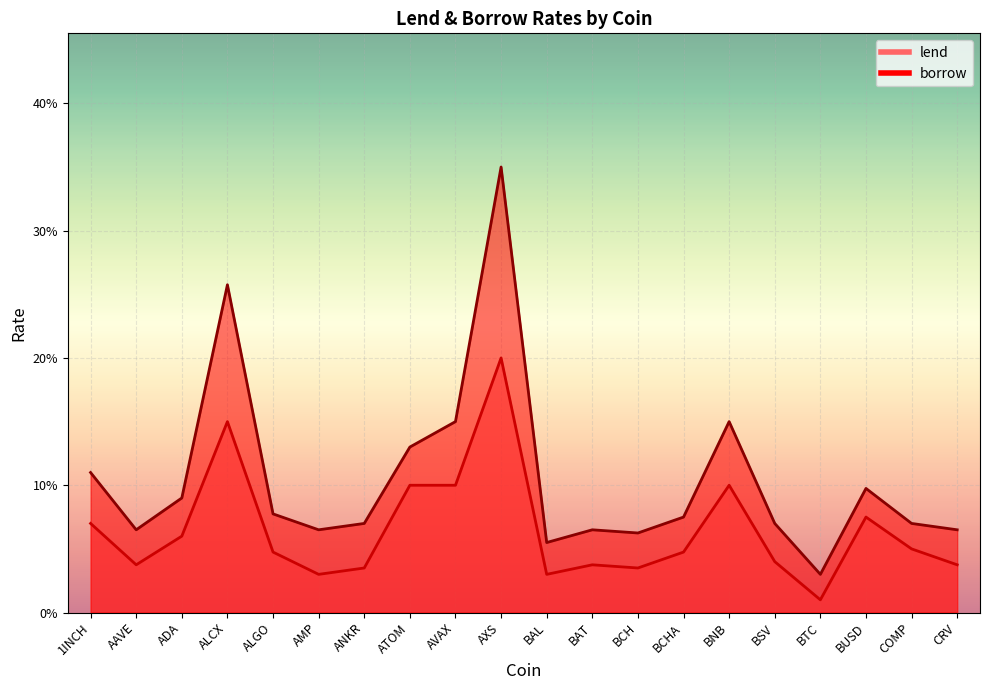

What is the total value across all series at ATOM?

0.2